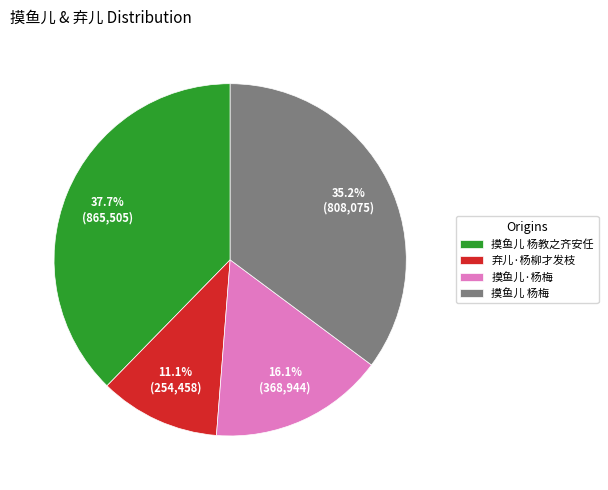

Does any single category account for the majority?

No